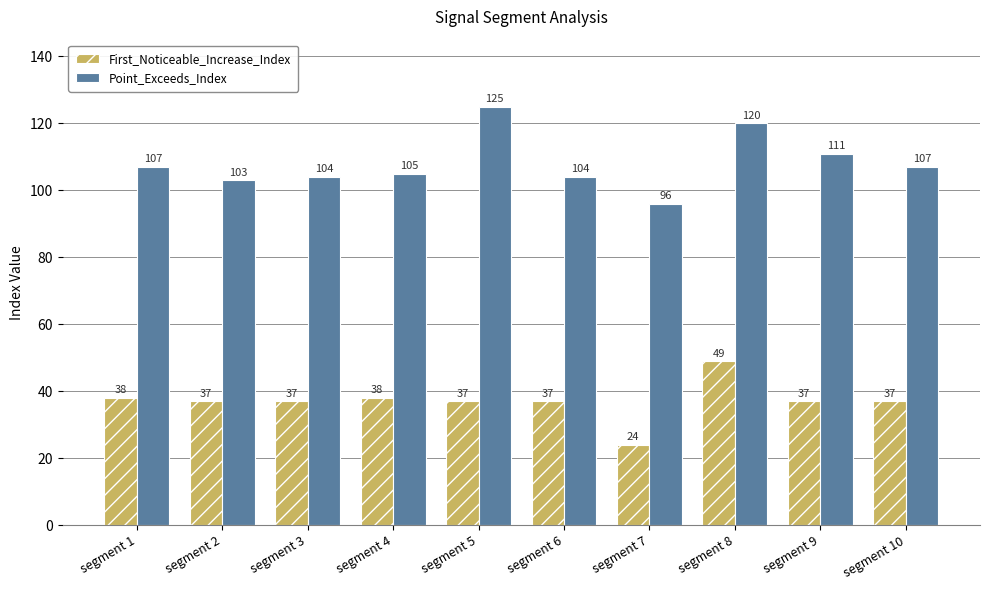

How many distinct data groups are displayed?

2